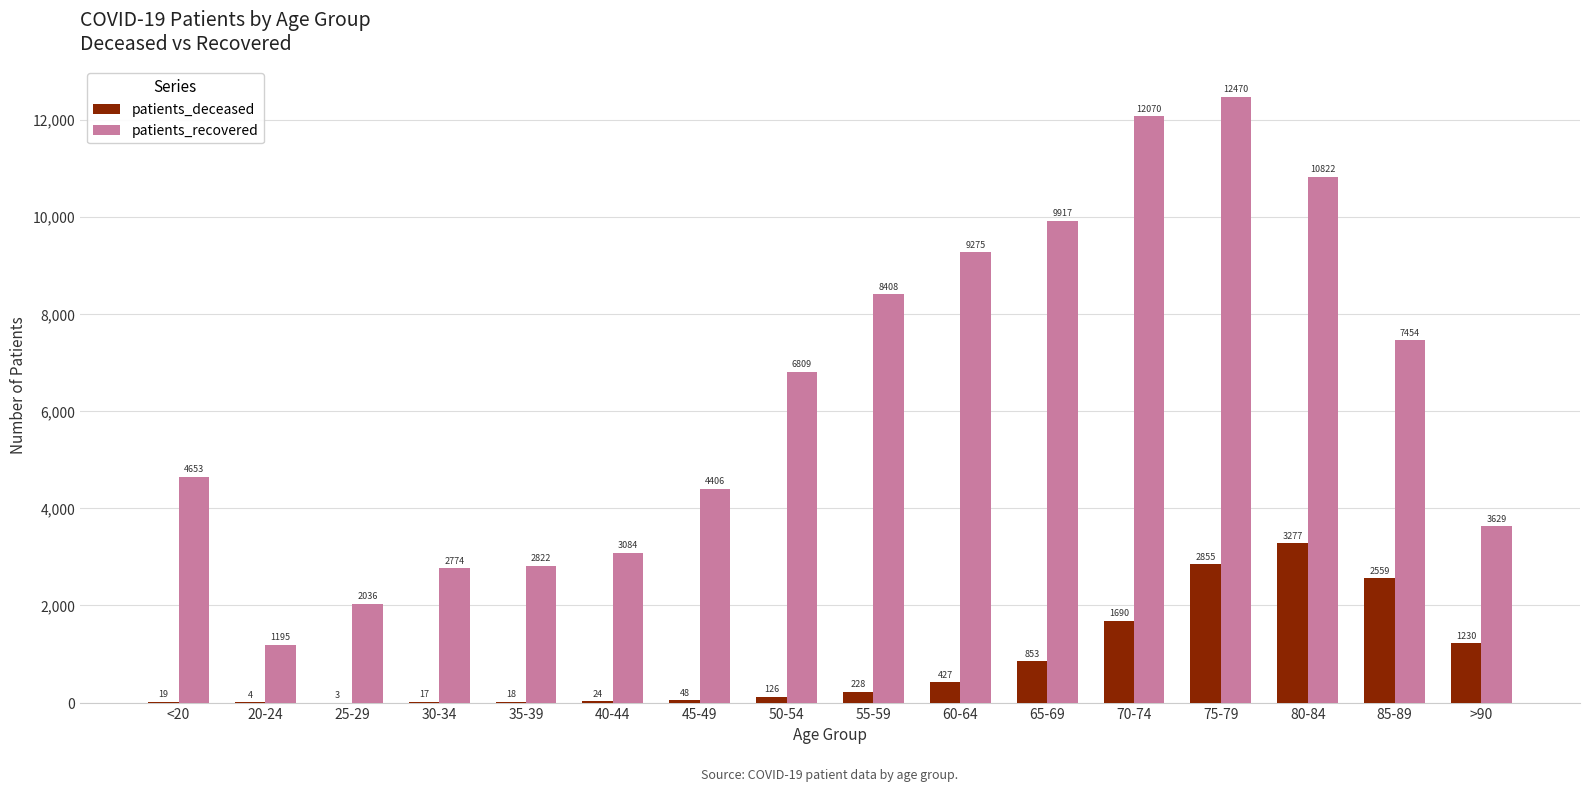

True or false: patients_recovered has a value of 3084 at 40-44.

True